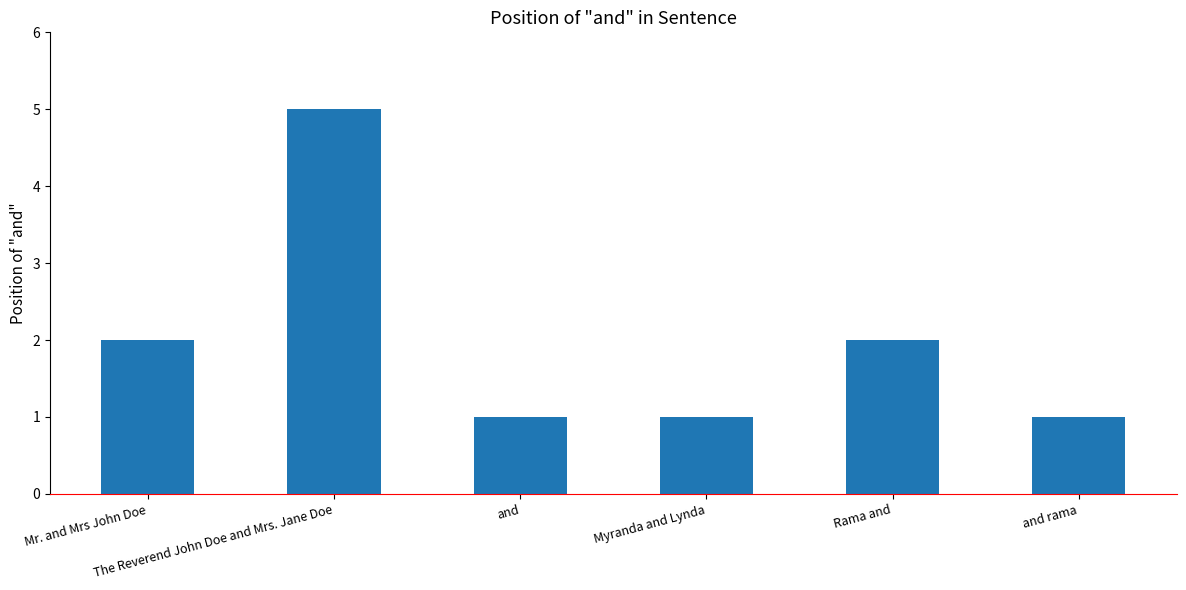

What is the change in value from The Reverend John Doe and Mrs. Jane Doe to and rama?

-4